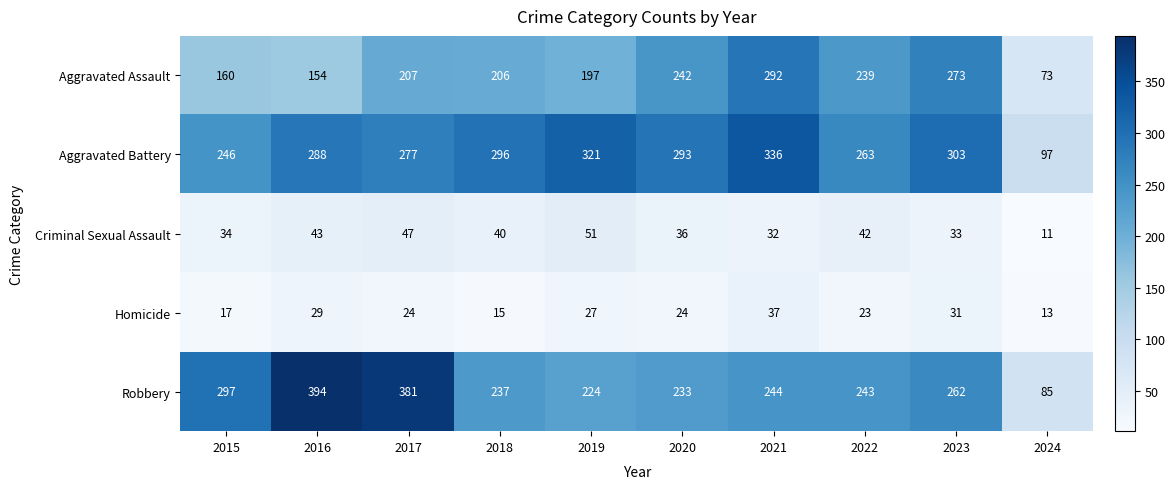

How many series are shown in this chart?

5